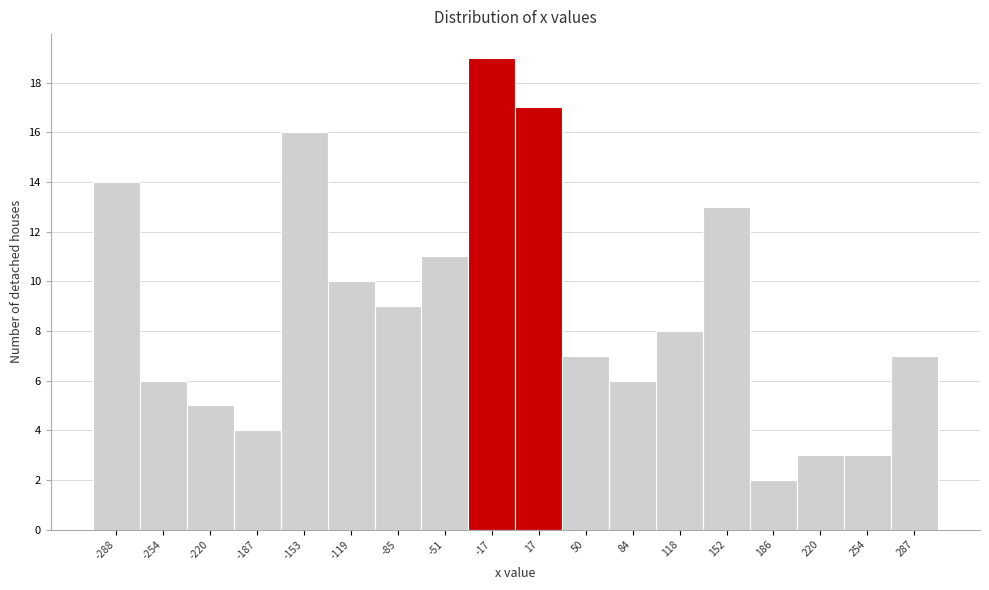

Reading left to right, list every bar in this chart as the range it spans on the x-axis followed by its height. Neither the bar edges nor the heights are printed on the chart, so give them approximately, as read against the axes.

-305 to -270: 14
-270 to -235: 6
-235 to -205: 5
-205 to -170: 4
-170 to -135: 16
-135 to -100: 10
-100 to -70: 9
-70 to -35: 11
-35 to 0: 19
0 to 35: 17
35 to 65: 7
65 to 100: 6
100 to 135: 8
135 to 170: 13
170 to 205: 2
205 to 235: 3
235 to 270: 3
270 to 305: 7